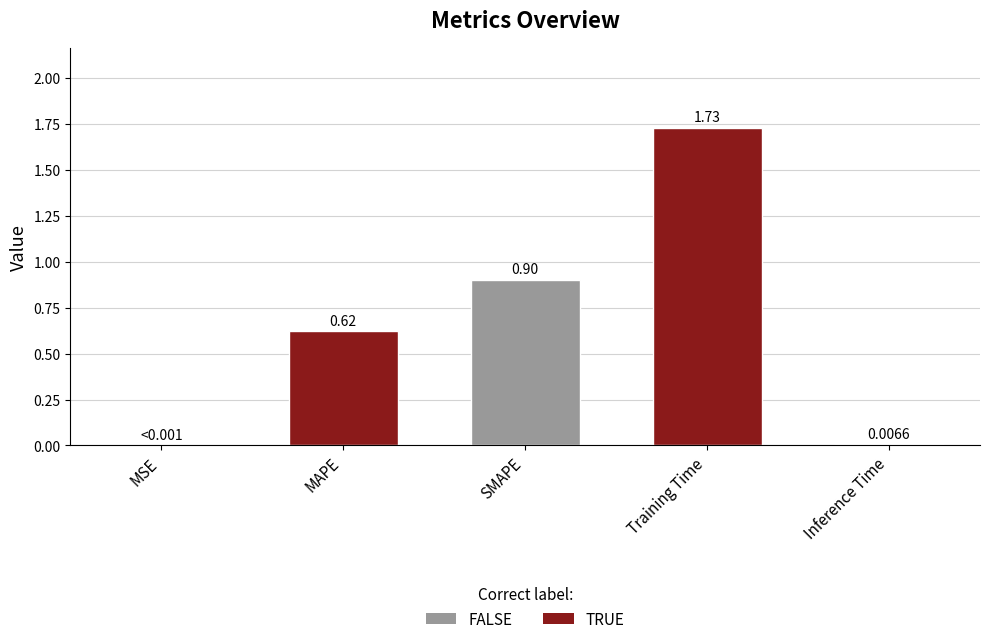

How many data points does each series have?

5